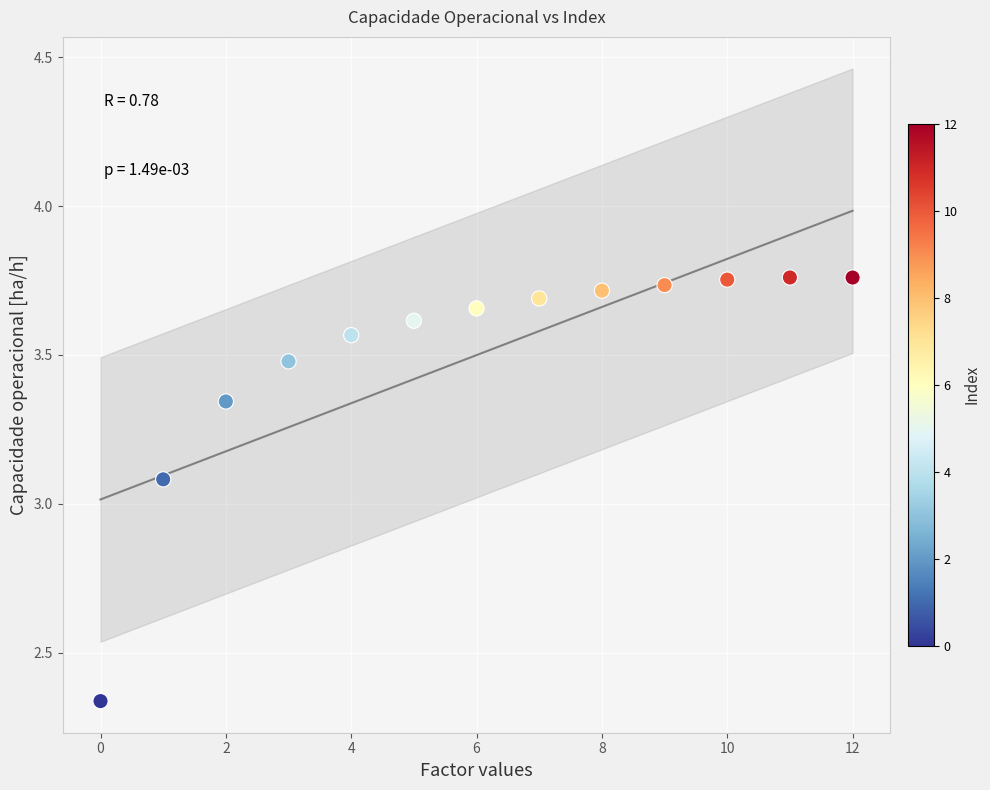

What is the range of Y values (max minus min)?

1.4